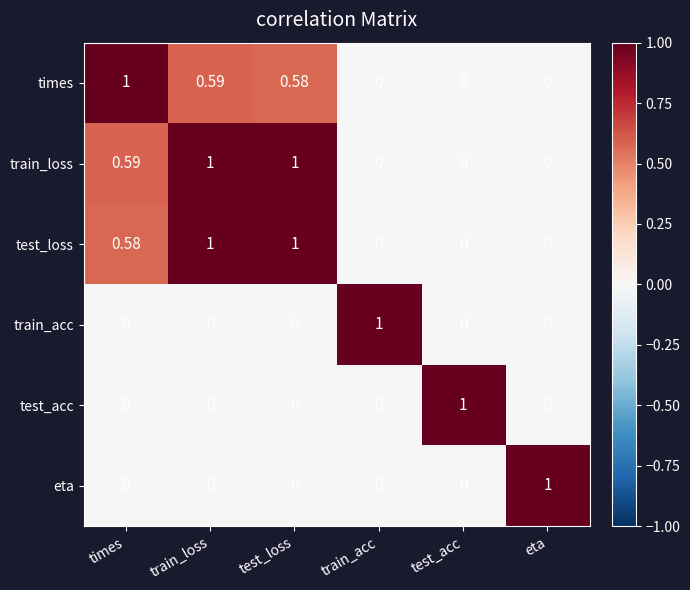

At which category is the sum across all series the highest?

train_loss